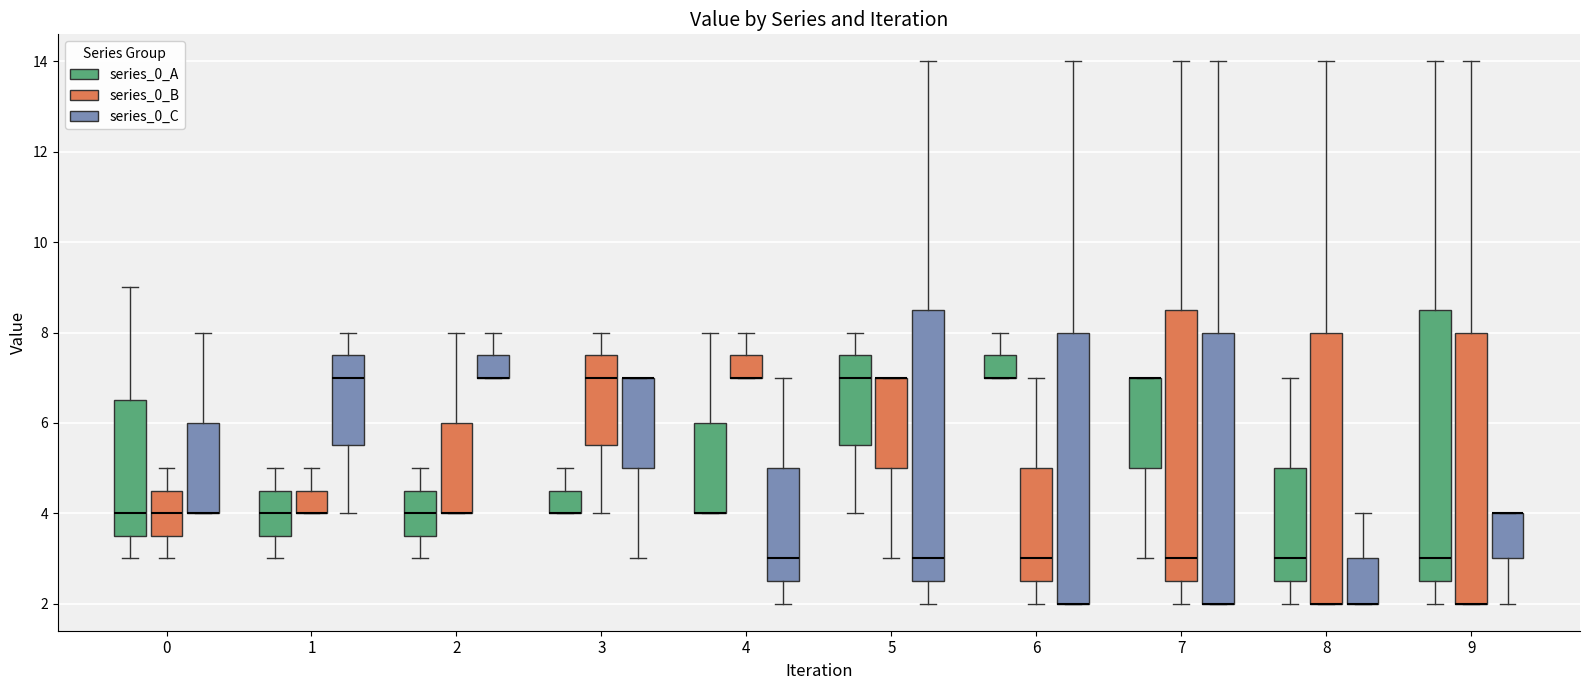

Reading left to right, transcribe this box plot: for each box, give where its median line is, the range the box spans, and where its two whiskers end, as read against the y-axis. The values are not printed on the chart, so give them approximately, as read against the axis.

0 (series_0_A): median 4.0, box 3.6 to 6.6, whiskers 3.0 to 9.0
0 (series_0_B): median 4.0, box 3.6 to 4.6, whiskers 3.0 to 5.0
0 (series_0_C): median 4.0 (drawn on the box's lower edge), box 4.0 to 6.0, whiskers 4.0 to 8.0
1 (series_0_A): median 4.0, box 3.6 to 4.6, whiskers 3.0 to 5.0
1 (series_0_B): median 4.0 (drawn on the box's lower edge), box 4.0 to 4.6, whiskers 4.0 to 5.0
1 (series_0_C): median 7.0, box 5.6 to 7.6, whiskers 4.0 to 8.0
2 (series_0_A): median 4.0, box 3.6 to 4.6, whiskers 3.0 to 5.0
2 (series_0_B): median 4.0 (drawn on the box's lower edge), box 4.0 to 6.0, whiskers 4.0 to 8.0
2 (series_0_C): median 7.0 (drawn on the box's lower edge), box 7.0 to 7.6, whiskers 7.0 to 8.0
3 (series_0_A): median 4.0 (drawn on the box's lower edge), box 4.0 to 4.6, whiskers 4.0 to 5.0
3 (series_0_B): median 7.0, box 5.6 to 7.6, whiskers 4.0 to 8.0
3 (series_0_C): median 7.0 (drawn on the box's upper edge), box 5.0 to 7.0, whiskers 3.0 to 7.0
4 (series_0_A): median 4.0 (drawn on the box's lower edge), box 4.0 to 6.0, whiskers 4.0 to 8.0
4 (series_0_B): median 7.0 (drawn on the box's lower edge), box 7.0 to 7.6, whiskers 7.0 to 8.0
4 (series_0_C): median 3.0, box 2.6 to 5.0, whiskers 2.0 to 7.0
5 (series_0_A): median 7.0, box 5.6 to 7.6, whiskers 4.0 to 8.0
5 (series_0_B): median 7.0 (drawn on the box's upper edge), box 5.0 to 7.0, whiskers 3.0 to 7.0
5 (series_0_C): median 3.0, box 2.6 to 8.6, whiskers 2.0 to 14.0
6 (series_0_A): median 7.0 (drawn on the box's lower edge), box 7.0 to 7.6, whiskers 7.0 to 8.0
6 (series_0_B): median 3.0, box 2.6 to 5.0, whiskers 2.0 to 7.0
6 (series_0_C): median 2.0 (drawn on the box's lower edge), box 2.0 to 8.0, whiskers 2.0 to 14.0
7 (series_0_A): median 7.0 (drawn on the box's upper edge), box 5.0 to 7.0, whiskers 3.0 to 7.0
7 (series_0_B): median 3.0, box 2.6 to 8.6, whiskers 2.0 to 14.0
7 (series_0_C): median 2.0 (drawn on the box's lower edge), box 2.0 to 8.0, whiskers 2.0 to 14.0
8 (series_0_A): median 3.0, box 2.6 to 5.0, whiskers 2.0 to 7.0
8 (series_0_B): median 2.0 (drawn on the box's lower edge), box 2.0 to 8.0, whiskers 2.0 to 14.0
8 (series_0_C): median 2.0 (drawn on the box's lower edge), box 2.0 to 3.0, whiskers 2.0 to 4.0
9 (series_0_A): median 3.0, box 2.6 to 8.6, whiskers 2.0 to 14.0
9 (series_0_B): median 2.0 (drawn on the box's lower edge), box 2.0 to 8.0, whiskers 2.0 to 14.0
9 (series_0_C): median 4.0 (drawn on the box's upper edge), box 3.0 to 4.0, whiskers 2.0 to 4.0